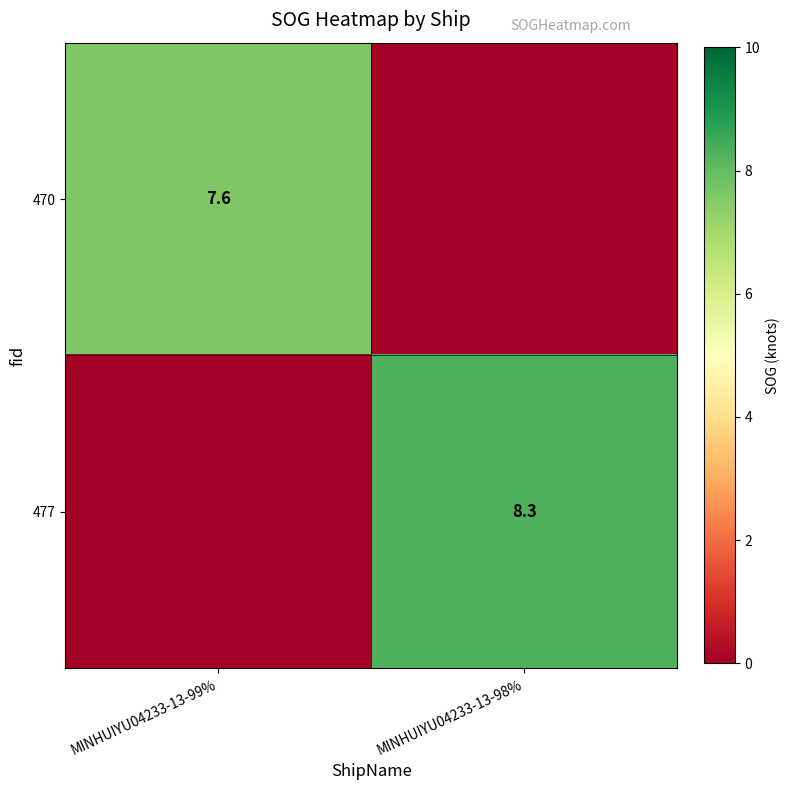

Is the value of 477 at MINHUIYU04233-13-98% greater than the value of 470 at MINHUIYU04233-13-99%?

Yes